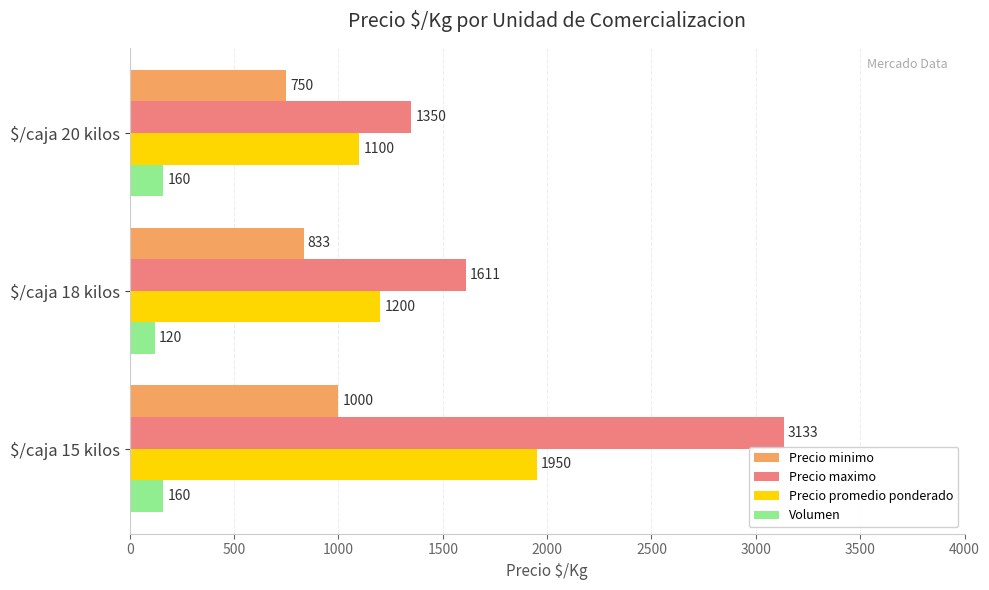

Which series has the widest spread of values?

Precio maximo